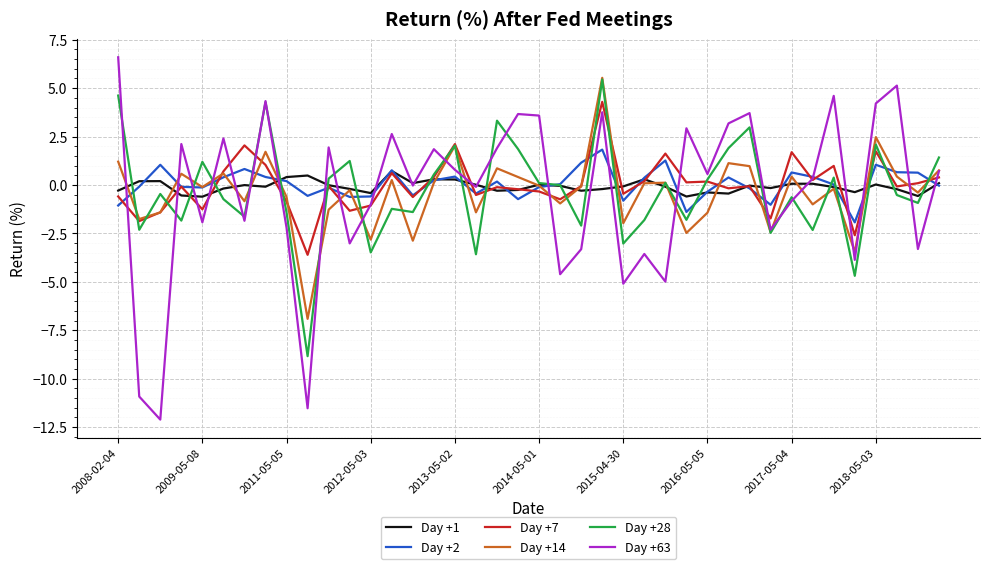

Which series has the widest spread of values?

Day +63